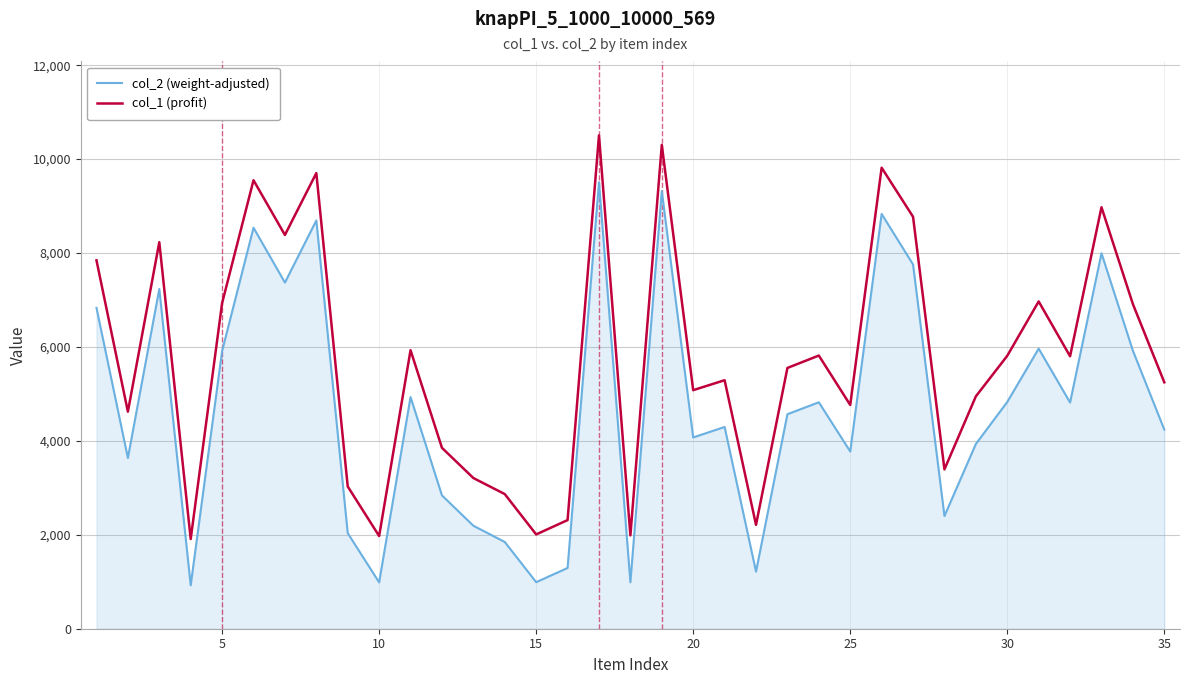

How many lines are shown in the chart?

2